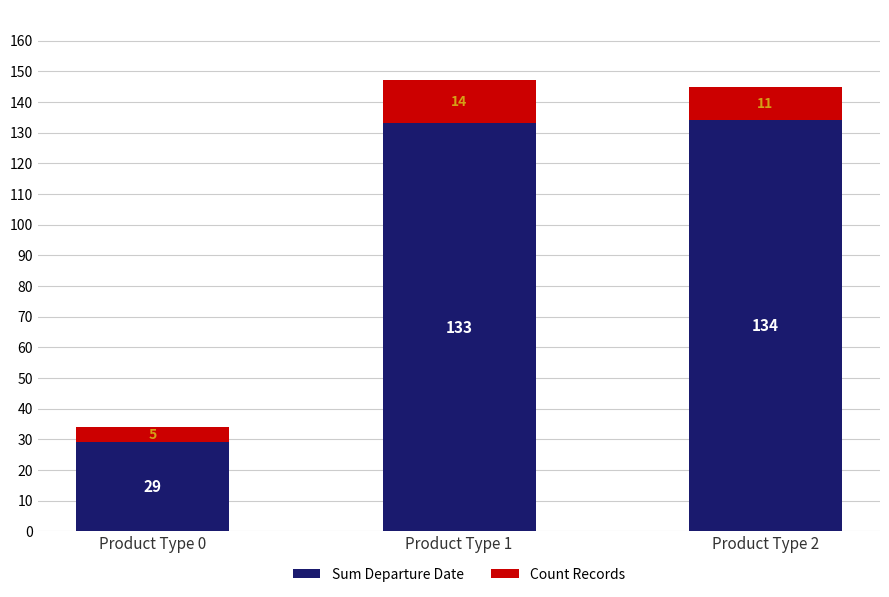

At which label does Sum Departure Date reach its peak?

Product Type 2